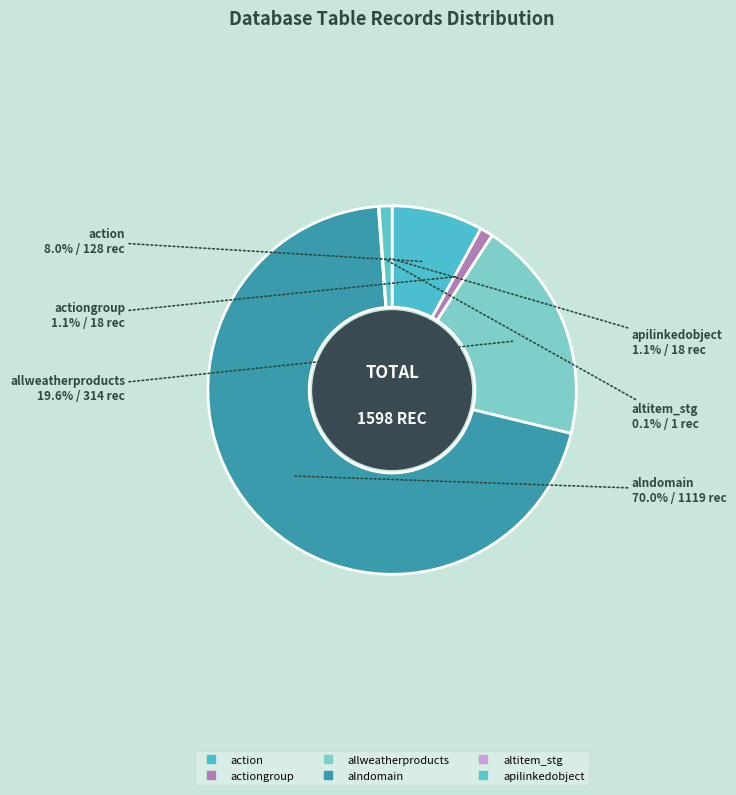

Which category accounts for the majority?

dbo.alndomain